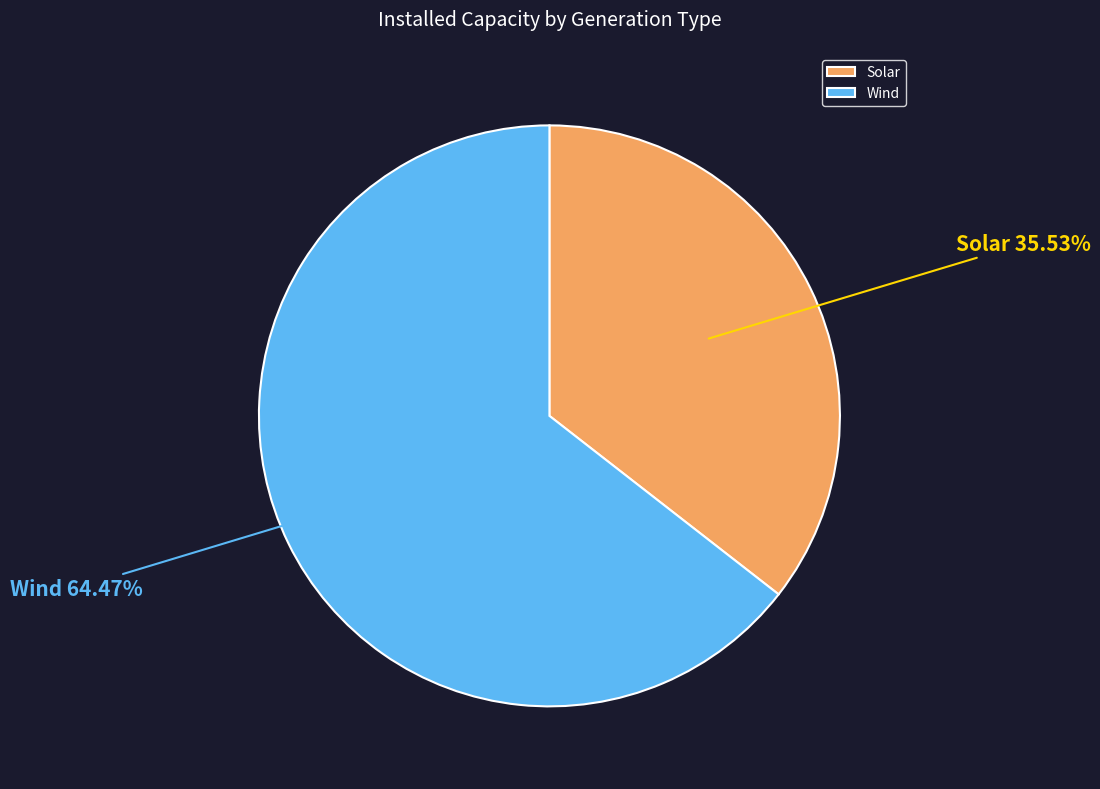

To the nearest percent, what is the average slice percentage?

50%